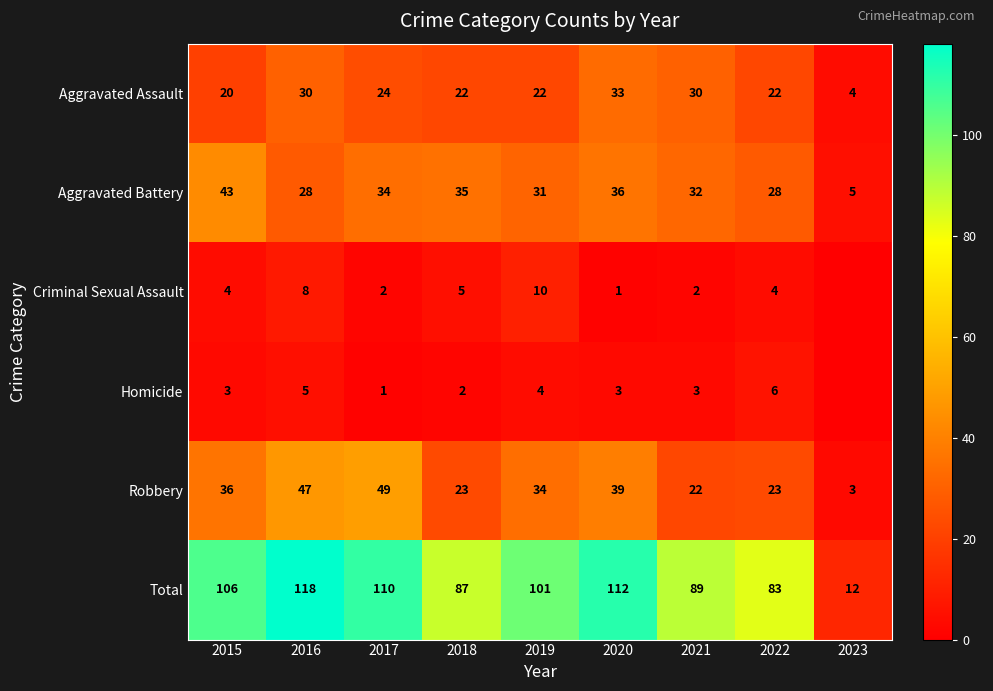

Where does the Aggravated Battery series first go above 32?

2015